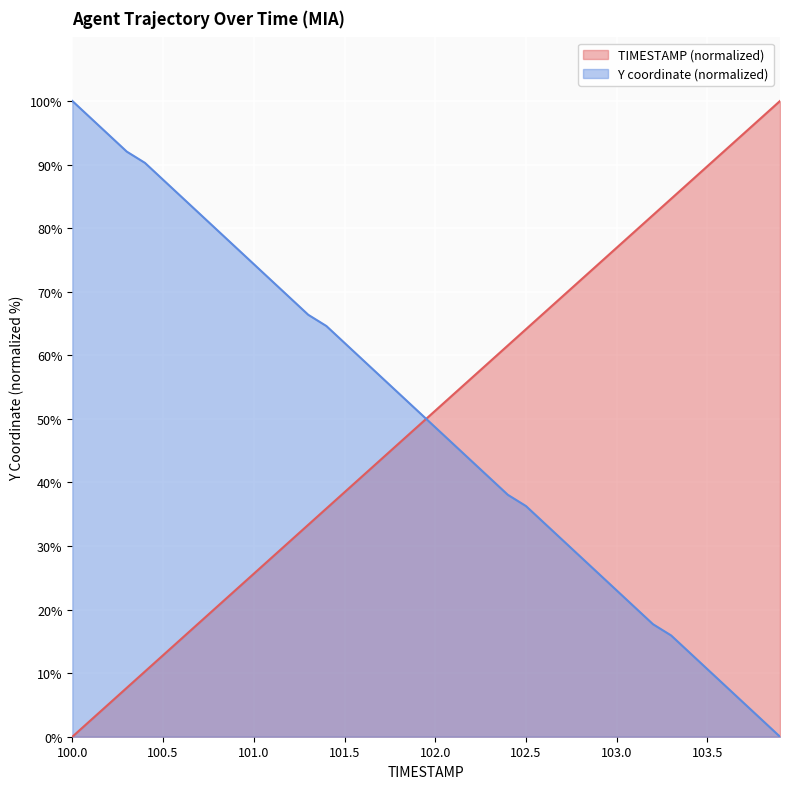

Which series has the largest total across all categories?

Y